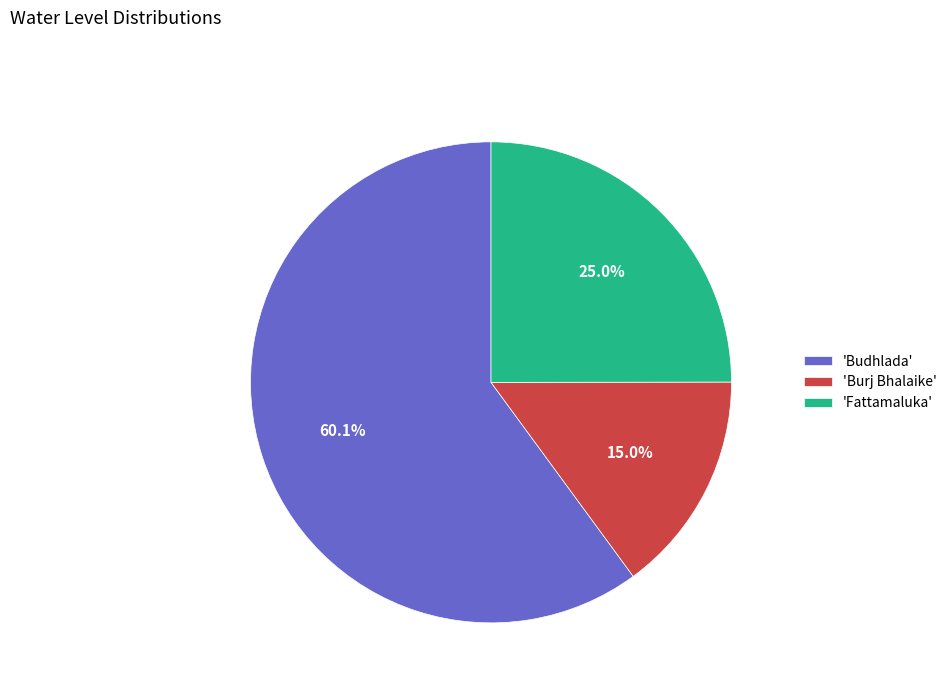

Is there any slice that represents more than half of the pie?

Yes